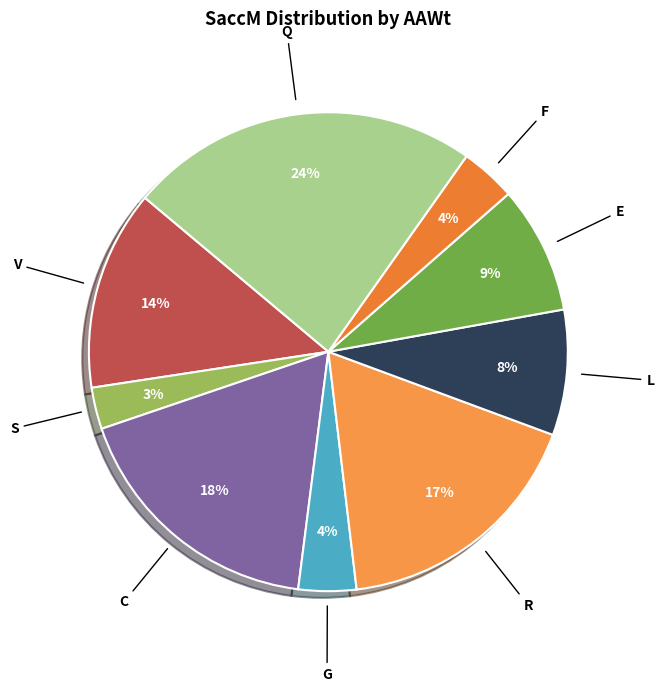

What is the ratio of the value at S to the value at E?

0.3